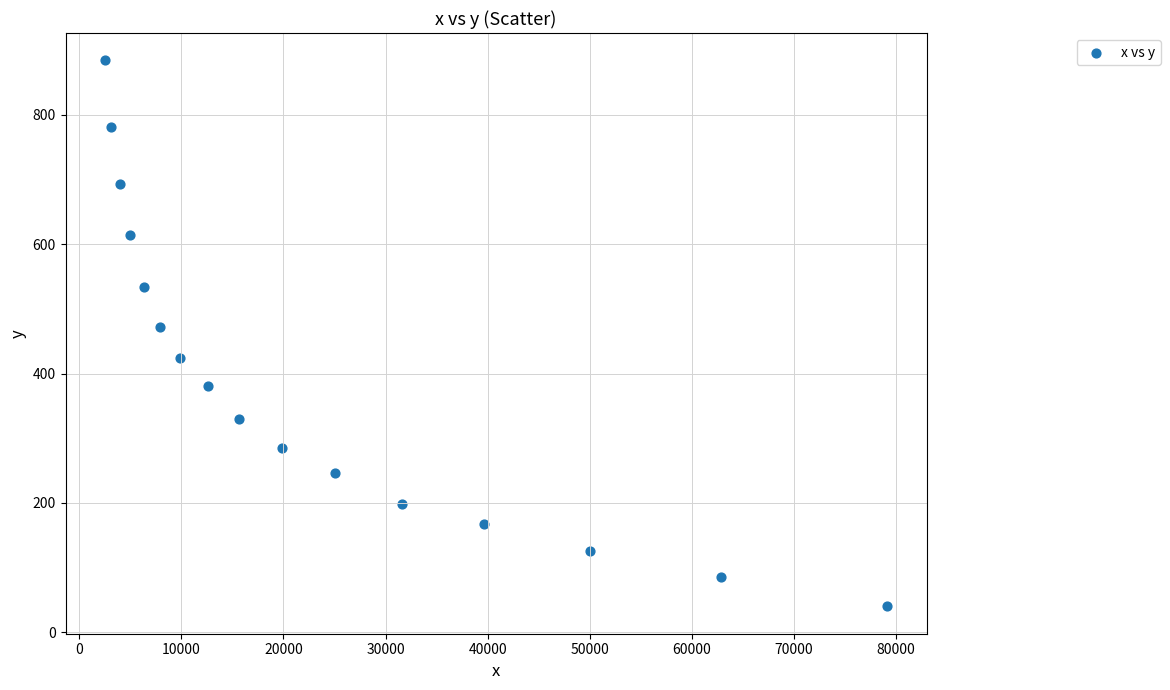

What is the range of Y values (max minus min)?

844.0